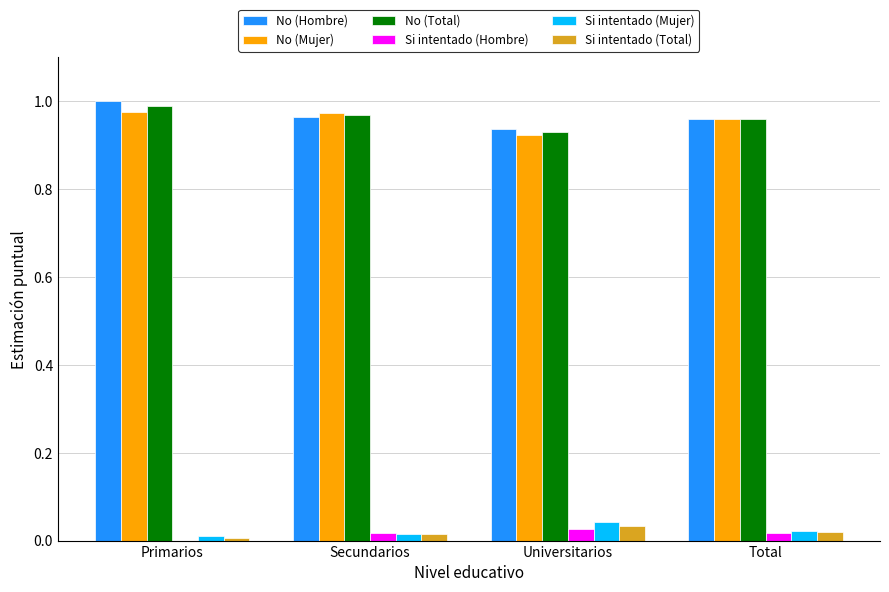

Are the bars grouped side by side (vs. stacked)?

Yes